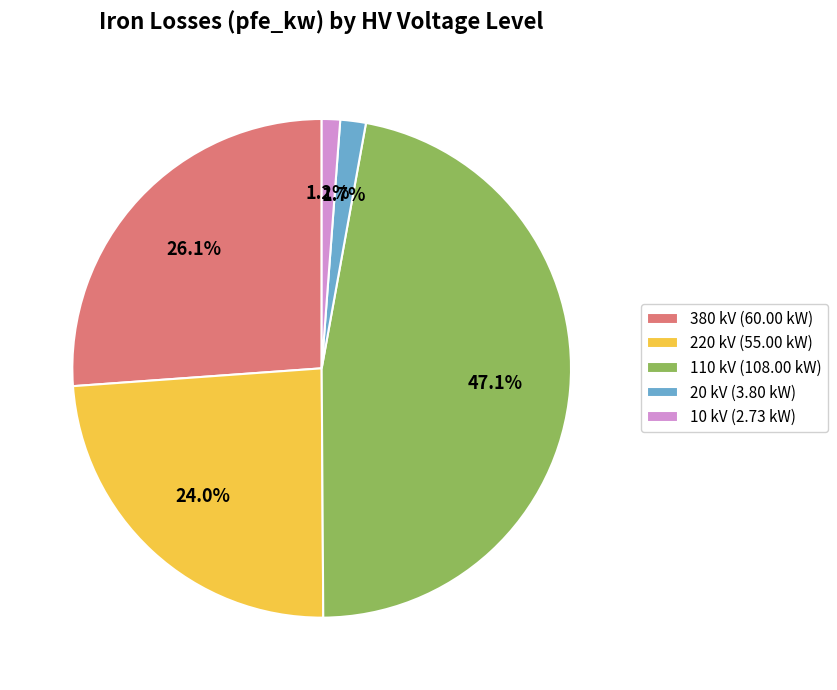

Approximately how many times larger is the value at 110 kV (108.00 kW) compared to 380 kV (60.00 kW)?

1.8